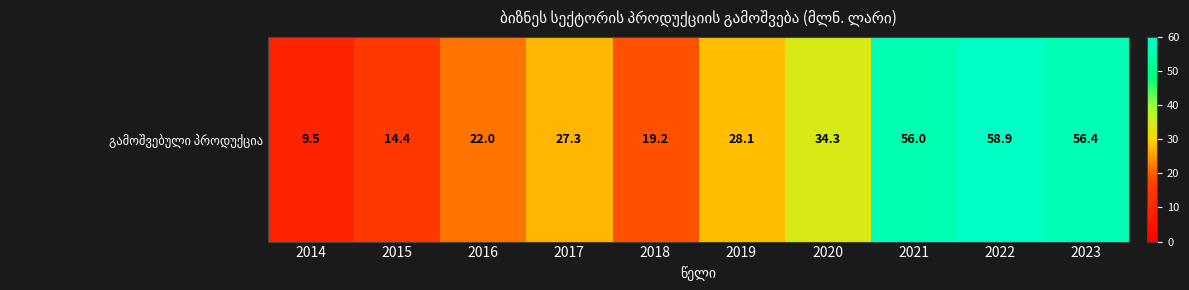

What is the difference between the maximum and minimum values?

49.4